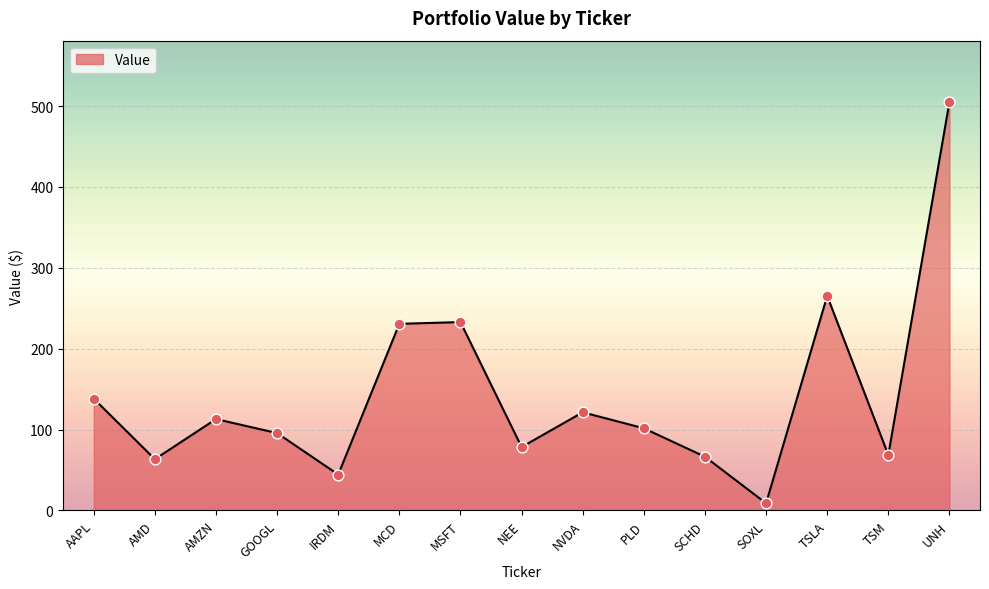

Approximately how many times larger is the value at SCHD compared to SOXL?

7.5